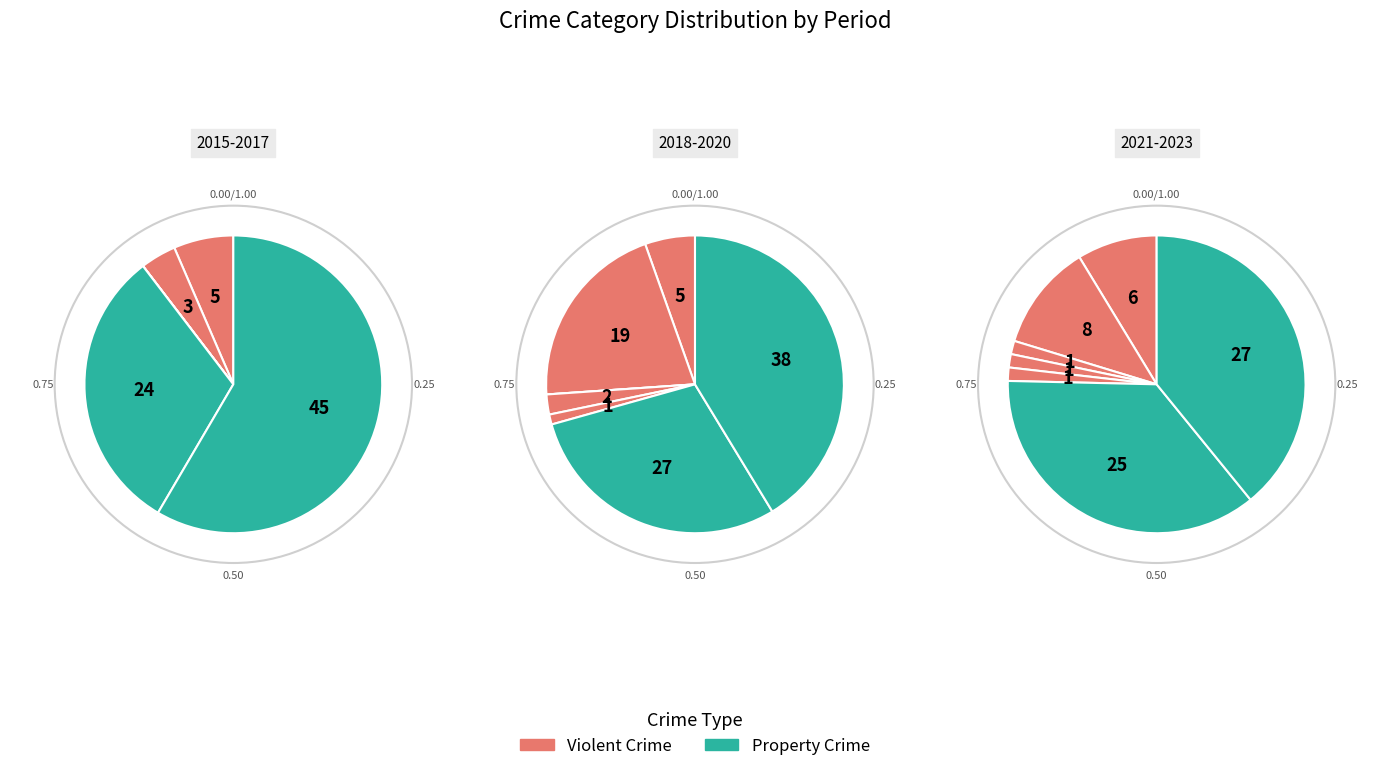

Is Aggravated Battery the majority of the pie?

No